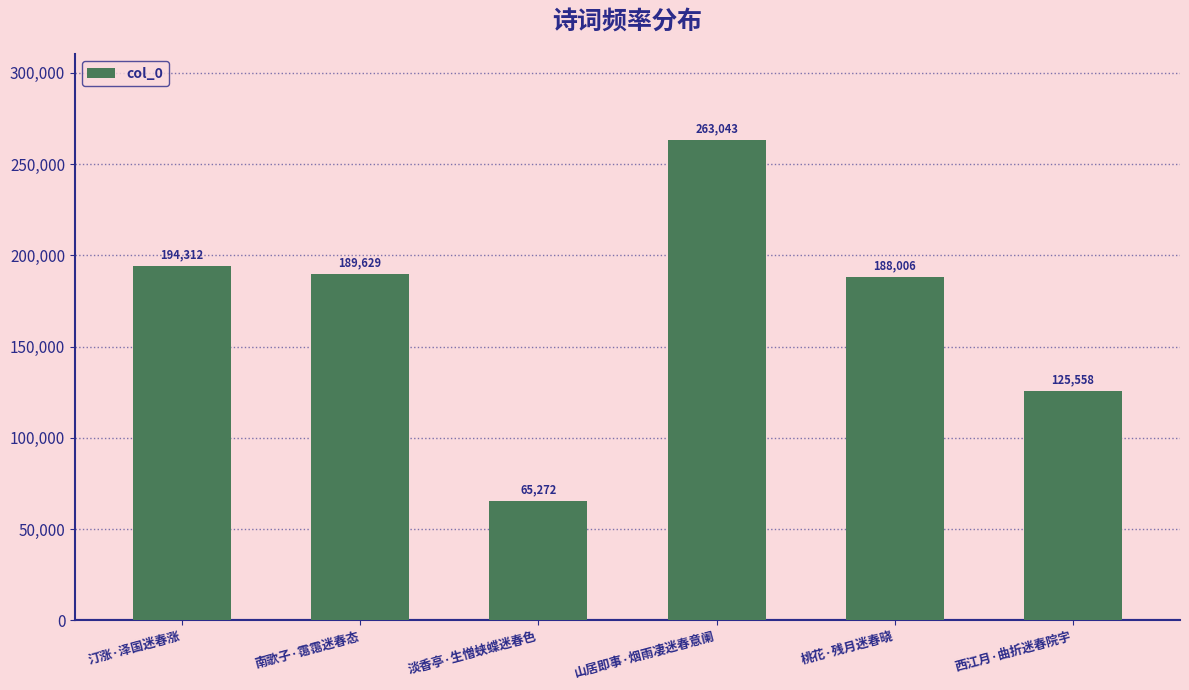

Rank the categories by value from highest to lowest.

山居即事·烟雨凄迷春意阑, 汀涨·泽国迷春涨, 南歌子·霭霭迷春态, 桃花·残月迷春晓, 西江月·曲折迷春院宇, 淡香亭·生憎蛱蝶迷春色